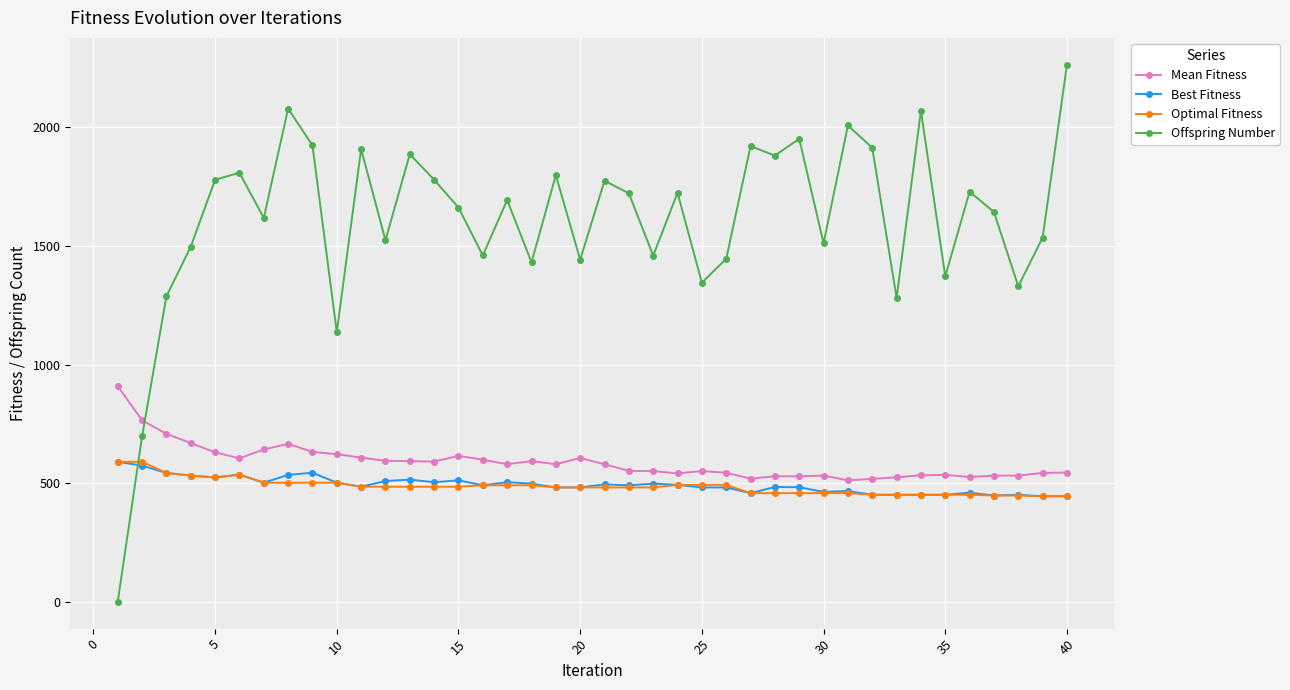

Which series has the largest range (max minus min)?

Offspring Number